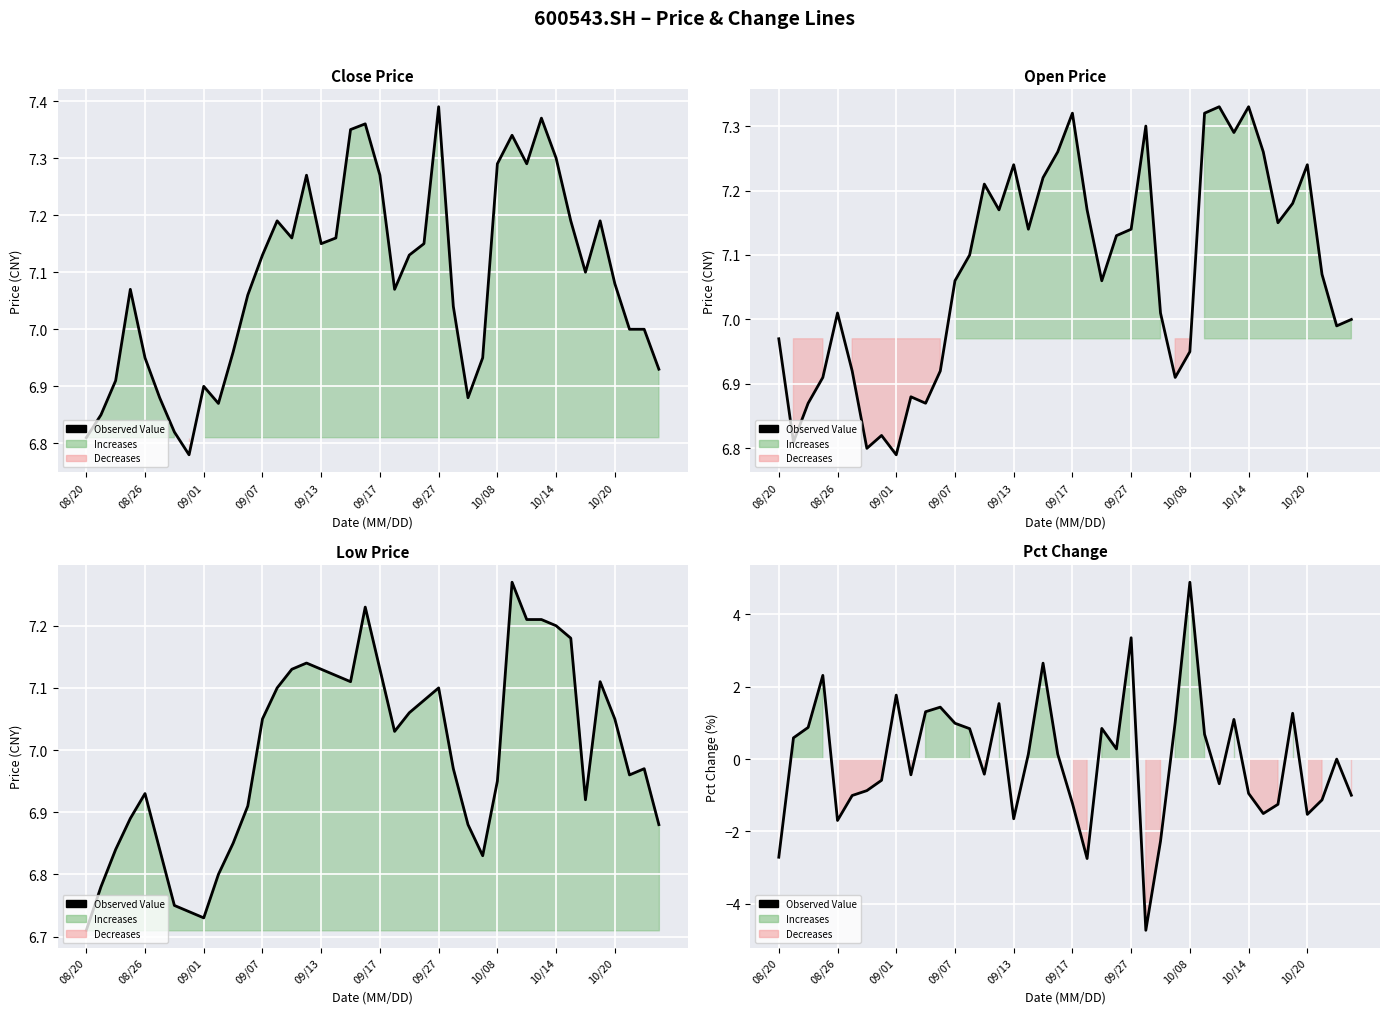

What is the smallest value displayed?

-4.7